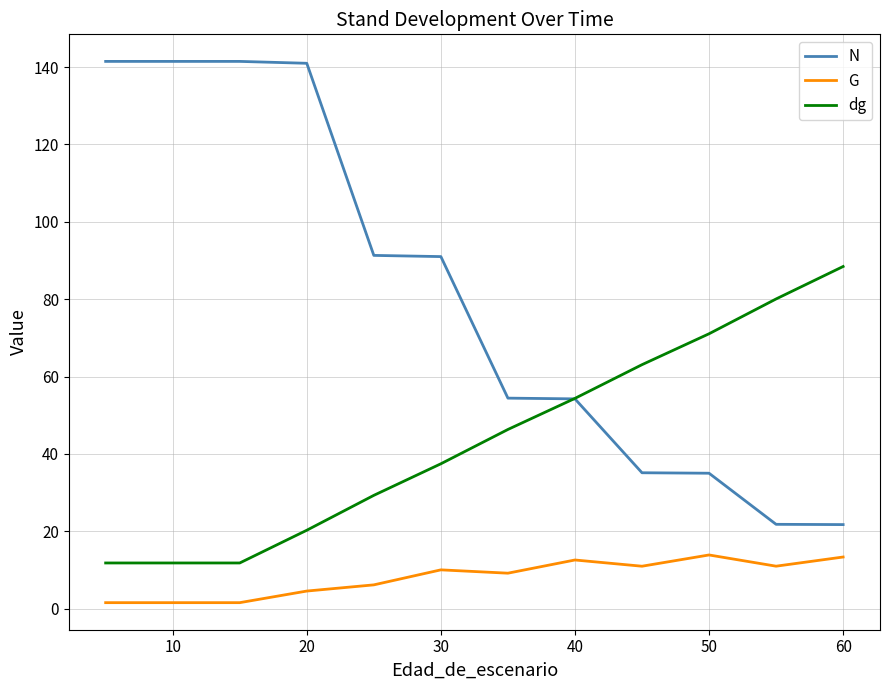

Which series has the widest spread of values?

N